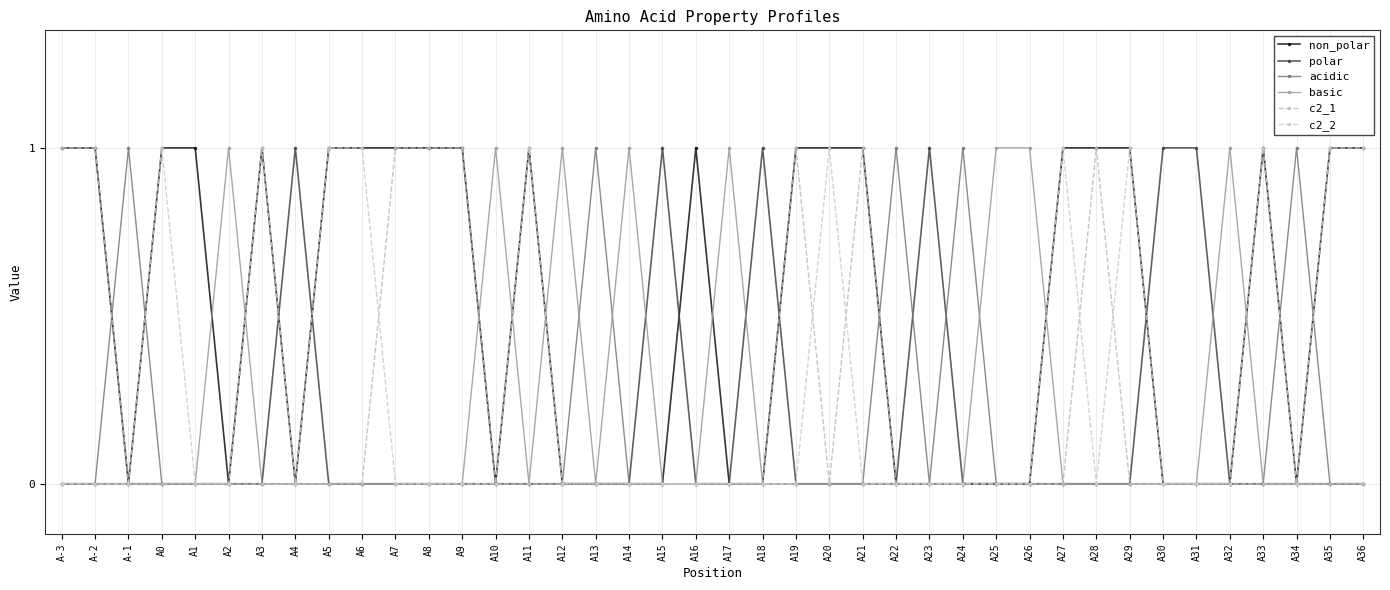

What position from the right is A-2?

39